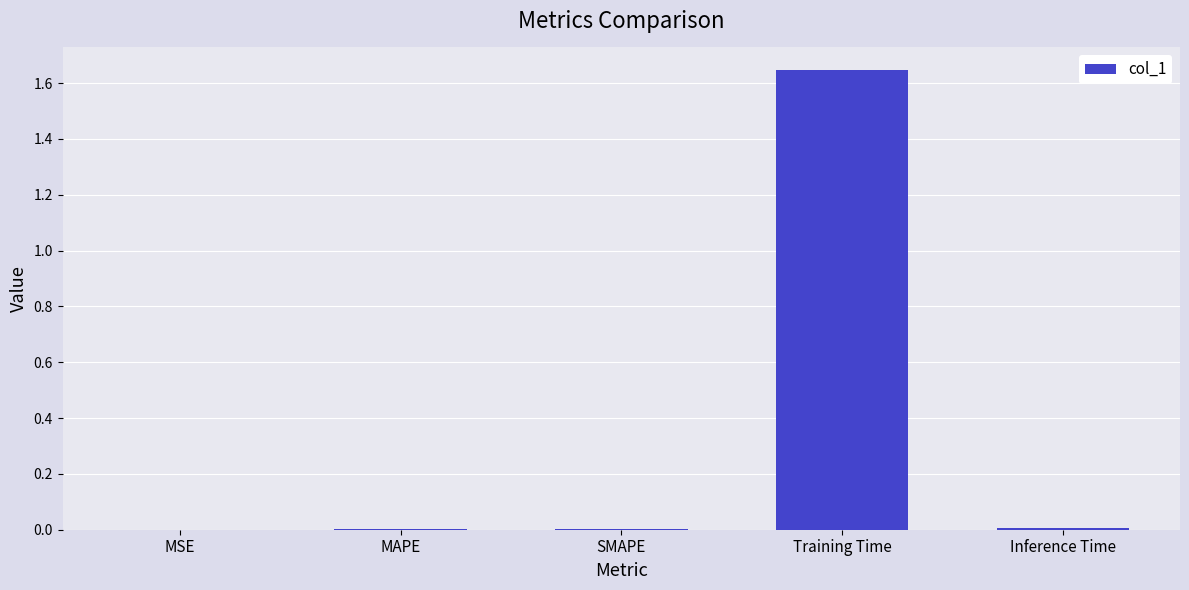

Which category has the highest value across all series?

Training Time